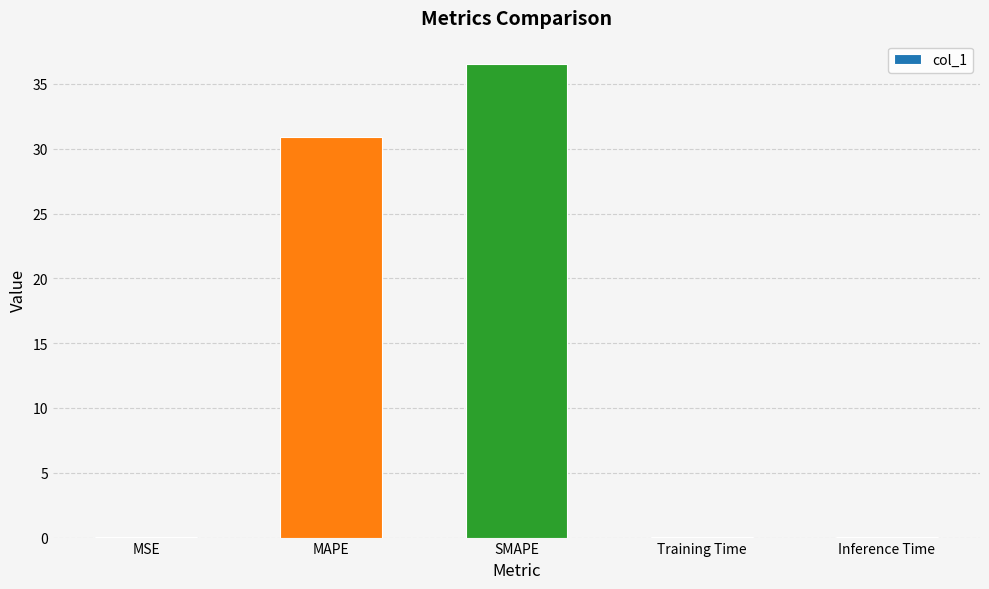

What is the change in value from MAPE to Inference Time?

-30.9